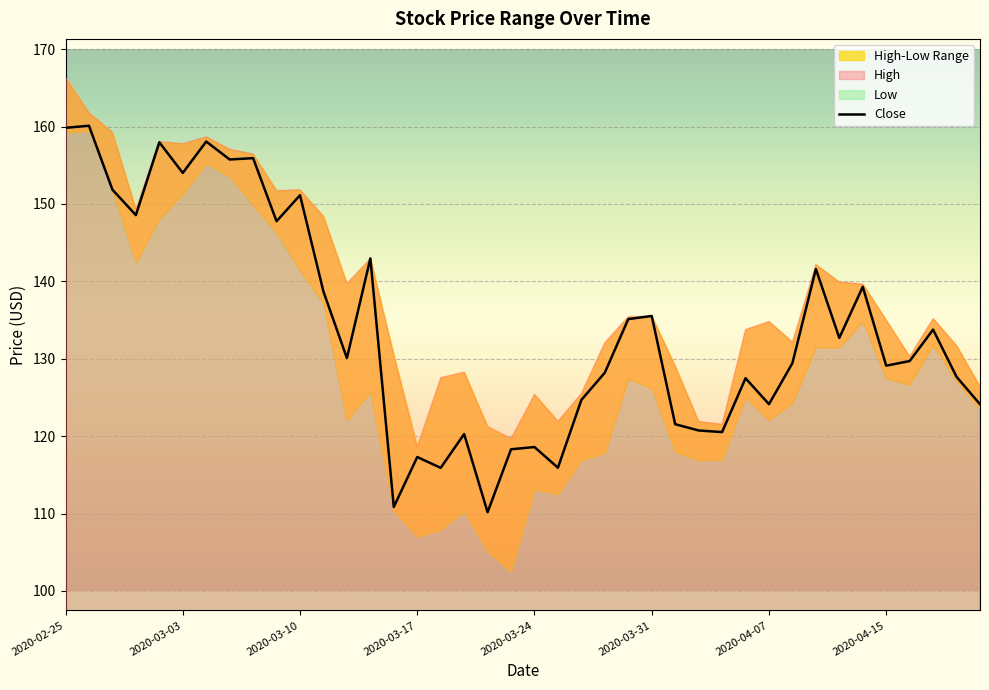

The Close series shows 117.3 at 2020-03-17. True or false?

True